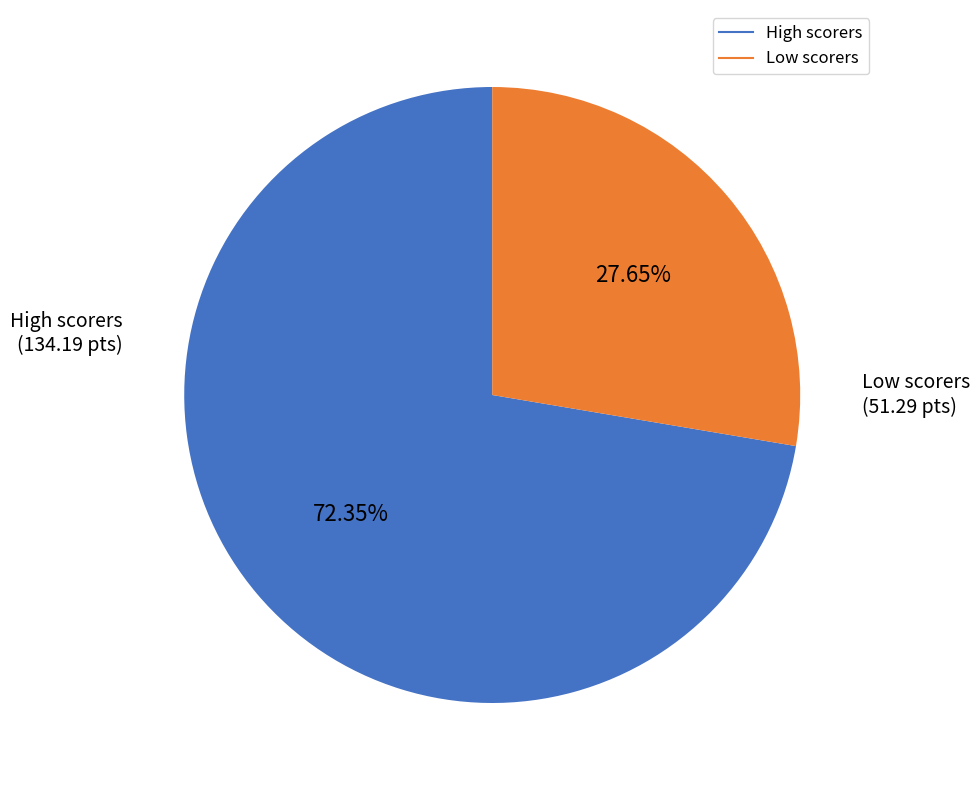

To the nearest percent, what is the difference between the largest and smallest slice percentages?

45%